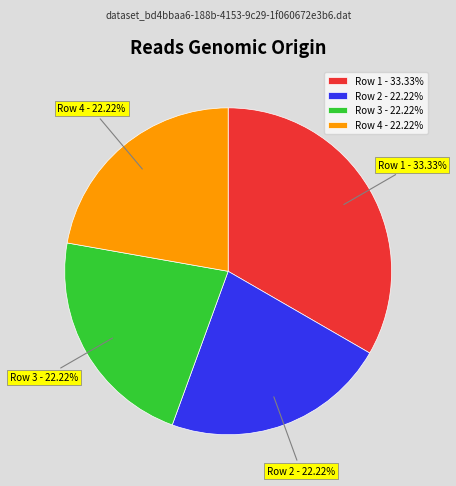

Is Row 2 - 22.22% the majority of the pie?

No